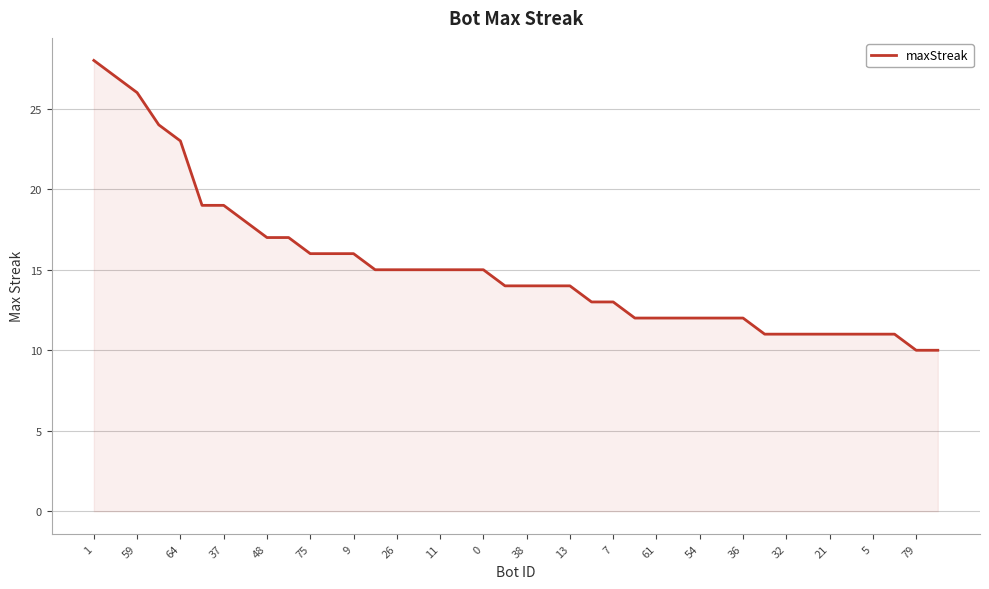

What is the smallest value displayed?

10